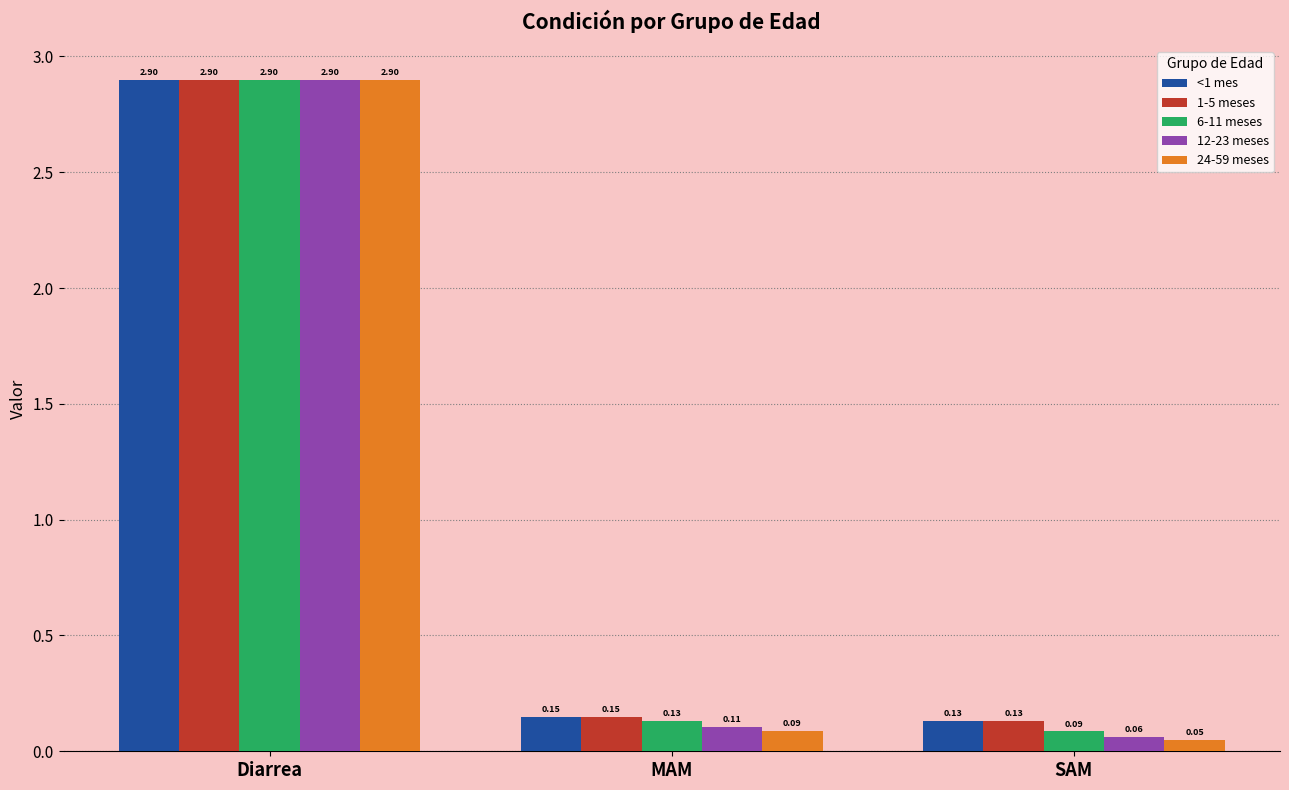

What is the label of the 2nd bar from the right?

MAM